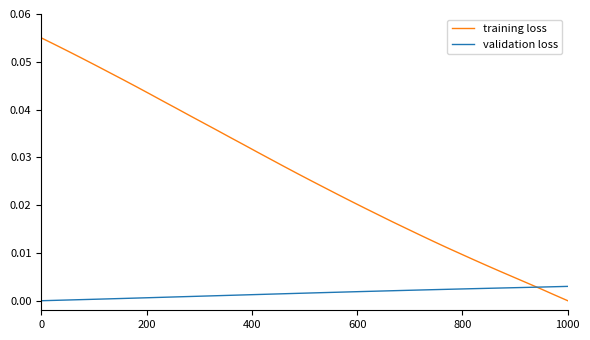

Rank the series by their maximum value, from lowest to highest.

validation loss, training loss